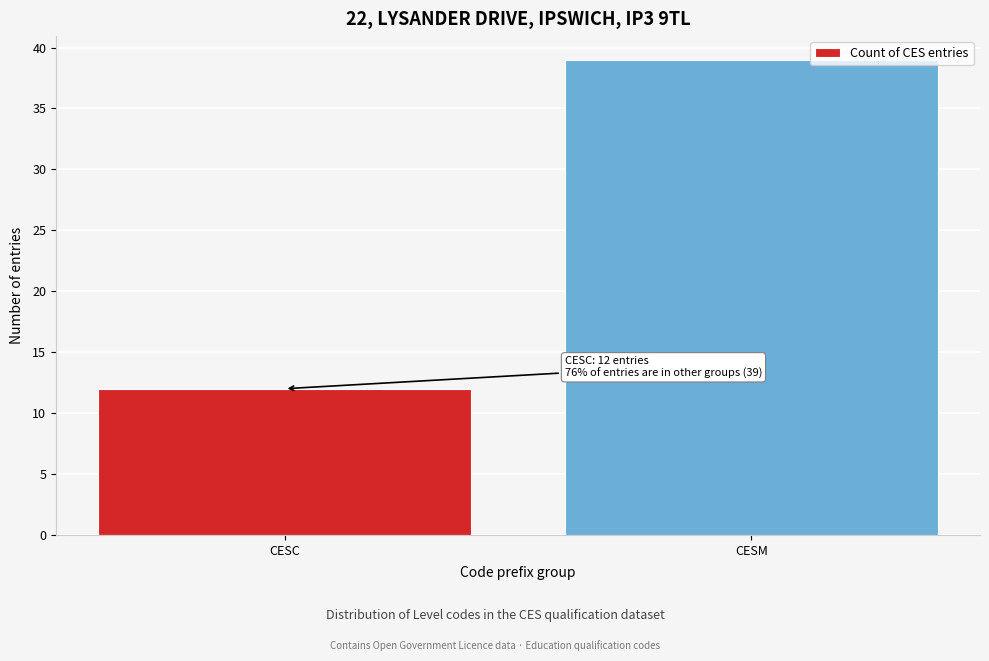

Reading right to left, extract all data points from this chart.

39	12